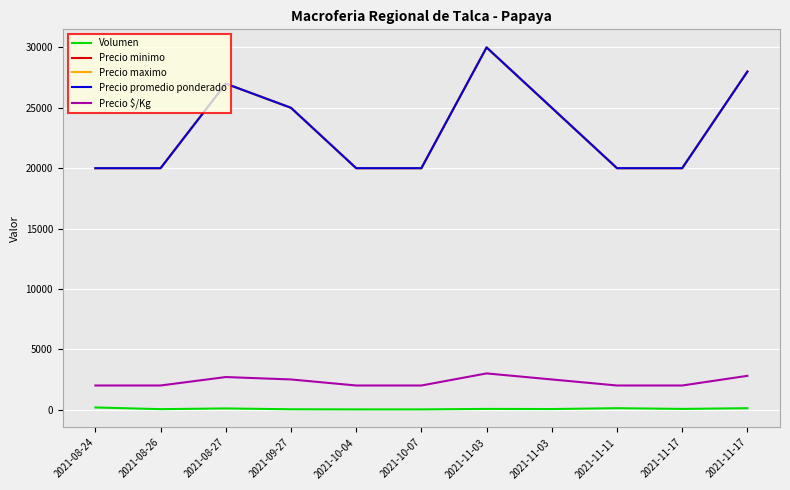

What is the greatest value displayed?

30000